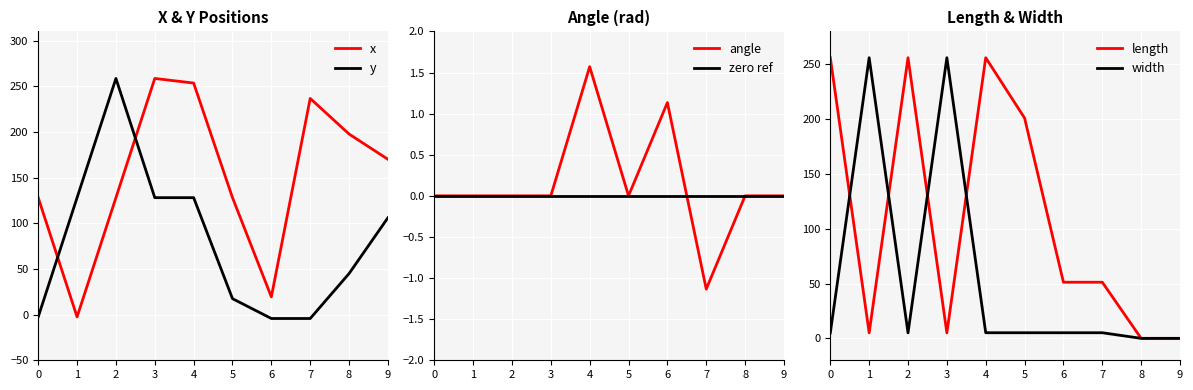

How many categories are shown in the chart?

10